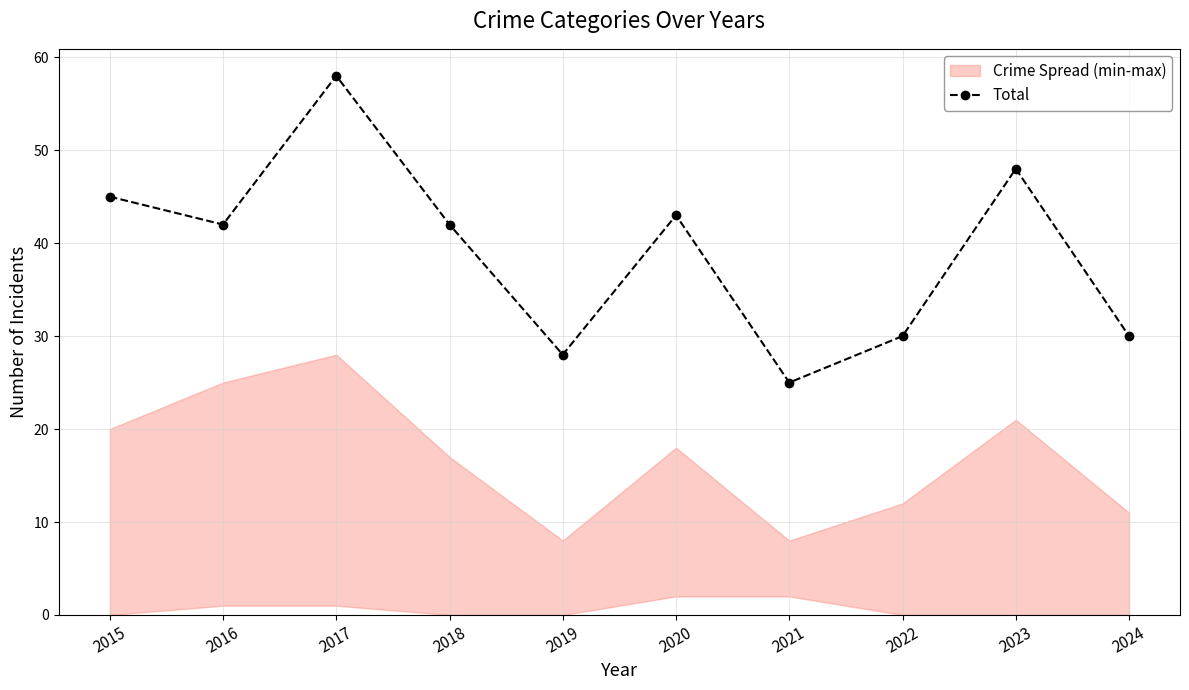

Reading left to right, list all the values displayed in this chart.

45	42	58	42	28	43	25	30	48	30